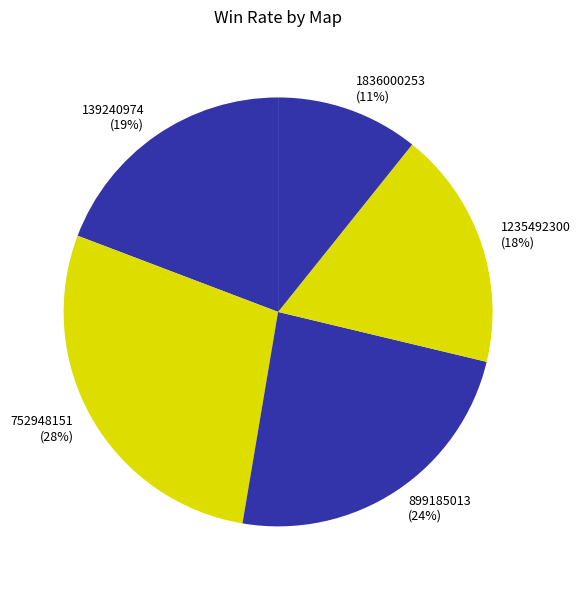

Between 139240974 and 1836000253, which is larger?

139240974